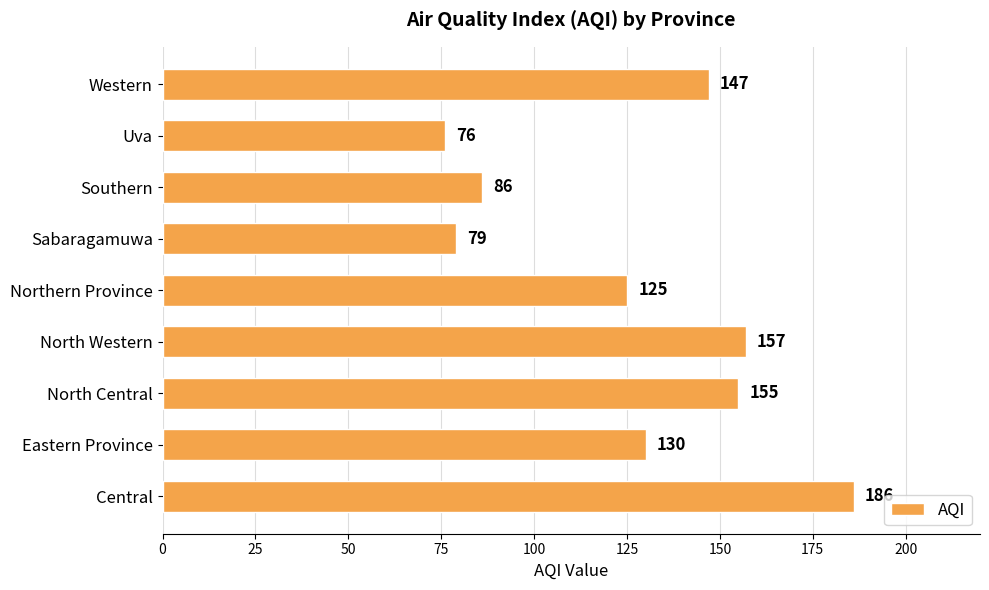

How many bars are there in total?

9